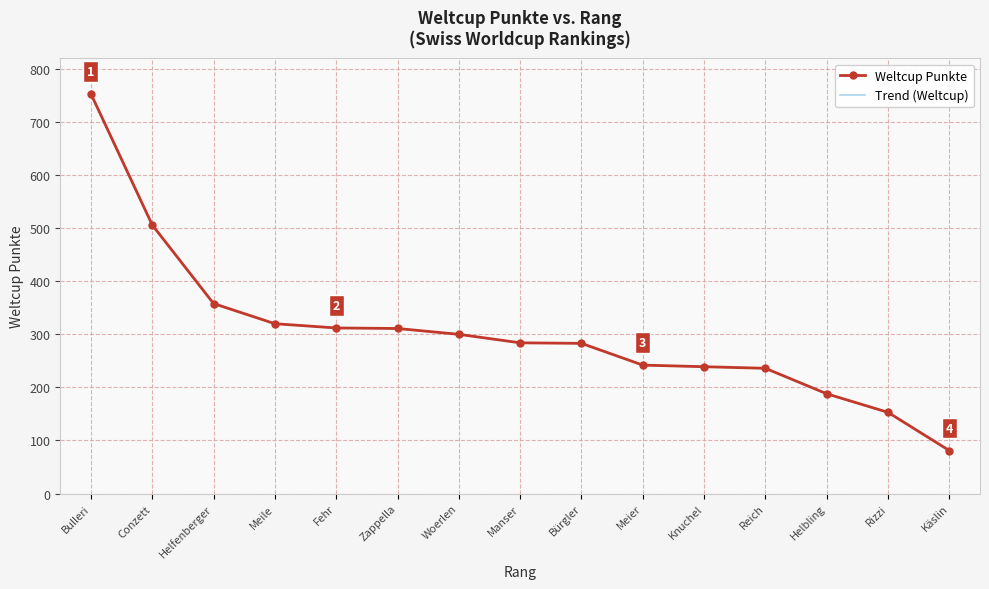

At how many categories does at least one series exceed 340?

3